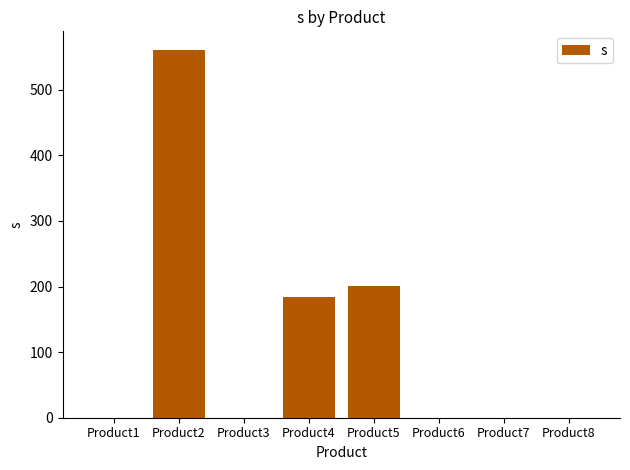

What is the sum of the values at Product2 and Product5?

761.4